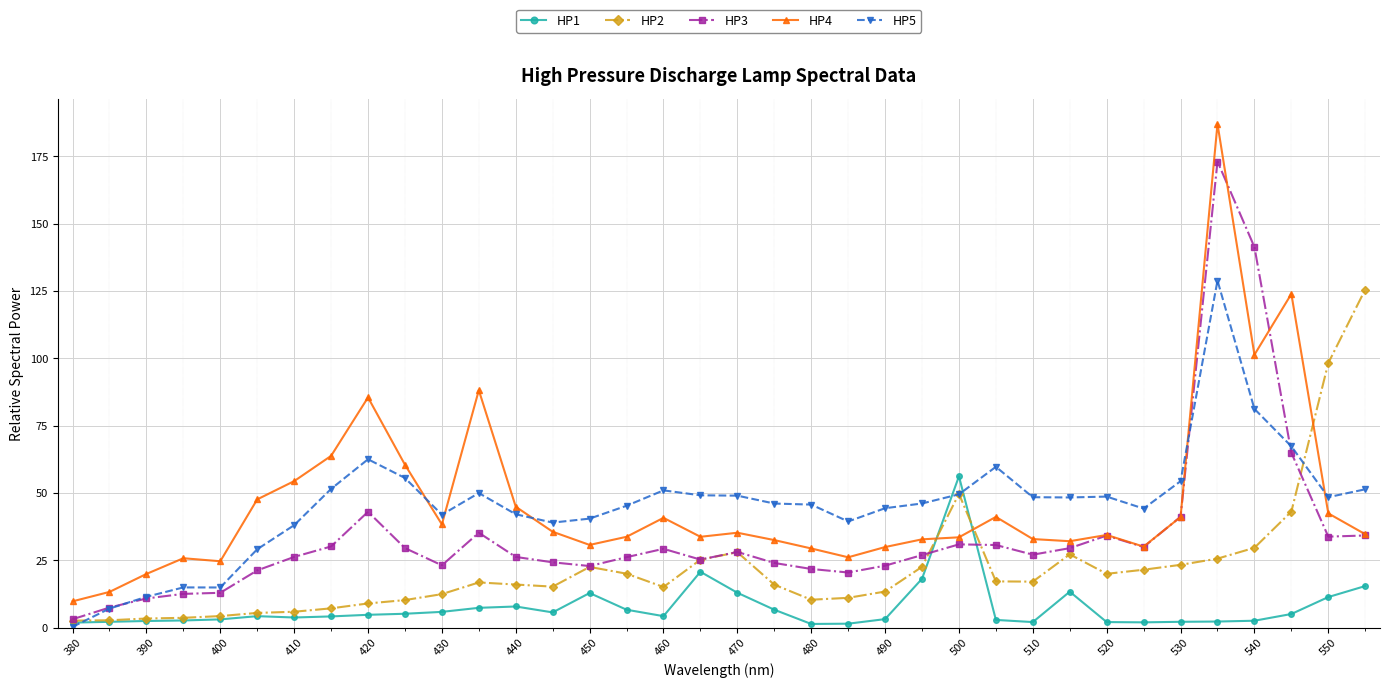

What is the maximum value for HP2?

125.6